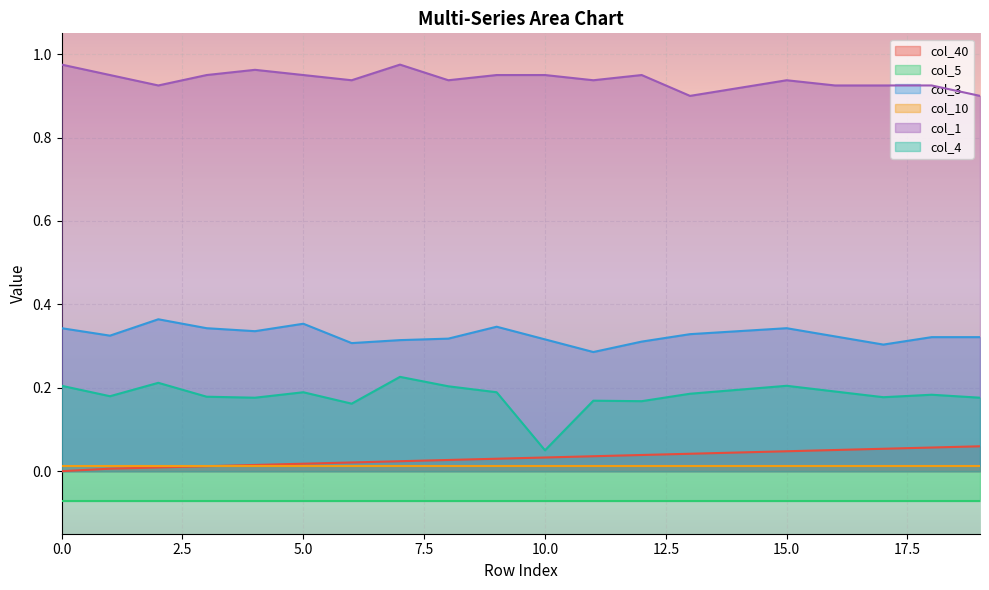

True or false: col_3 and col_4 cross at least once.

False